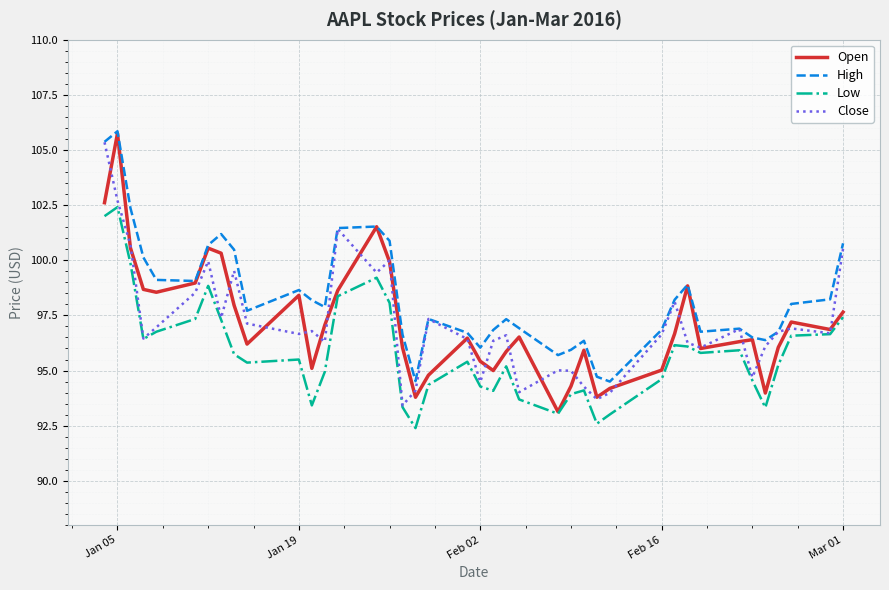

True or false: Low and High cross at least once.

False